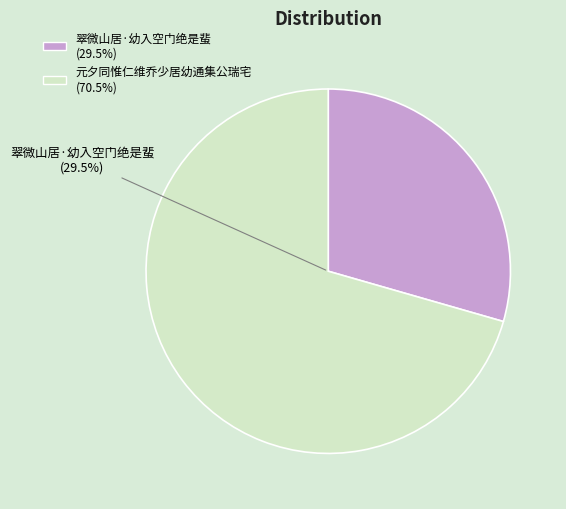

Does 元夕同惟仁维乔少居幼通集公瑞宅 account for over 50% of the chart?

Yes